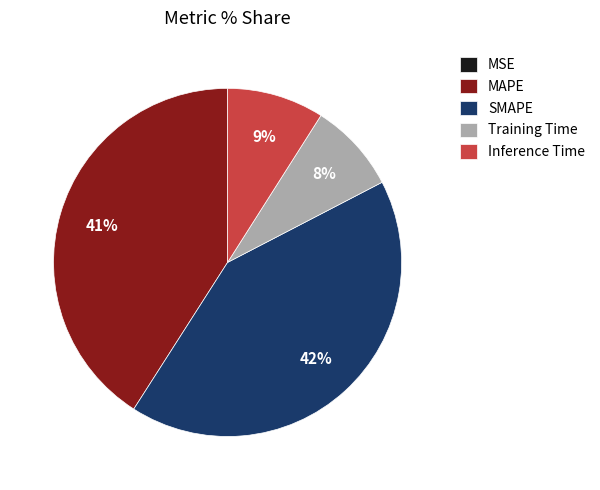

Is there any slice that represents more than half of the pie?

No